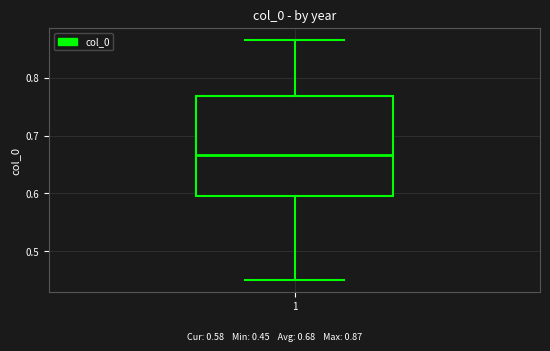

Transcribe this box plot: give where the median line is, the range the box spans, and where the two whiskers end, as read against the y-axis. The values are not printed on the chart, so give them approximately, as read against the axis.

median 0.67, box 0.60 to 0.77, whiskers 0.45 to 0.87